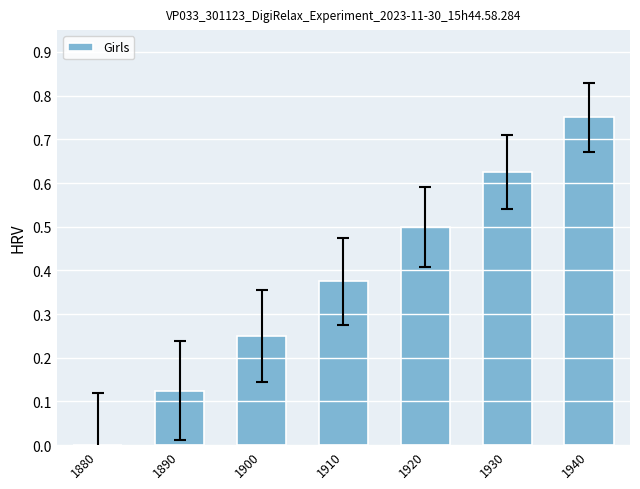

Between 1930 and 1920, which is larger?

1930